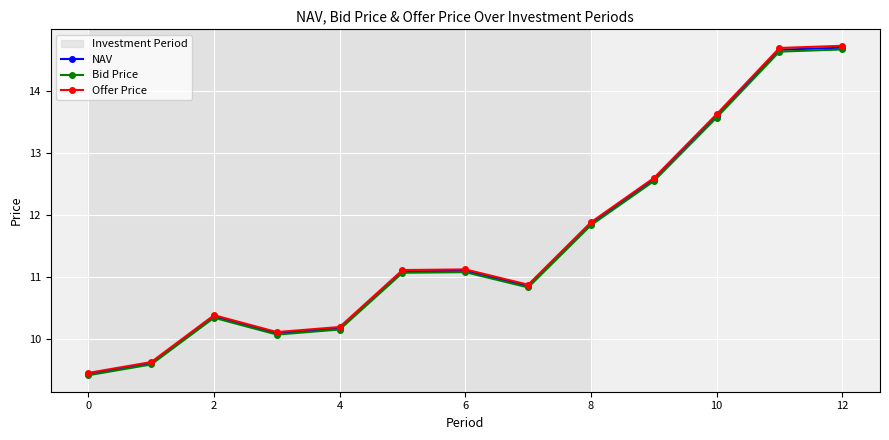

What is the value of the Bid Price point at the 2nd from the left?

9.6